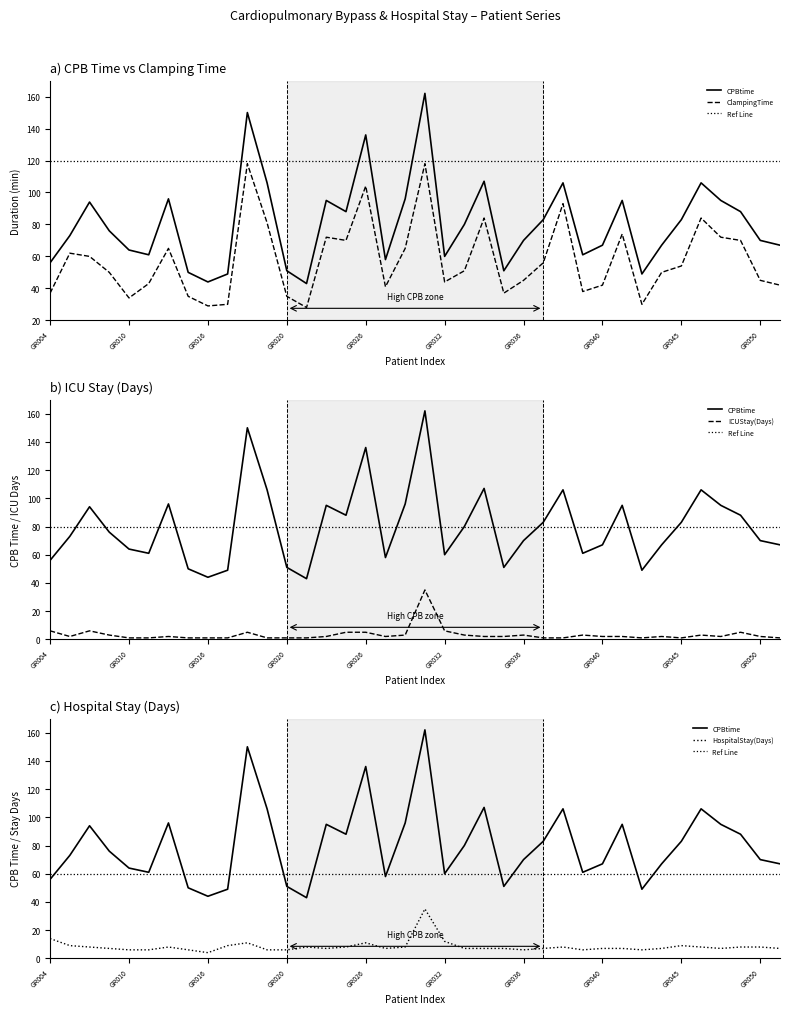

The value of ClampingTime at GR035 is 37. True or false?

True